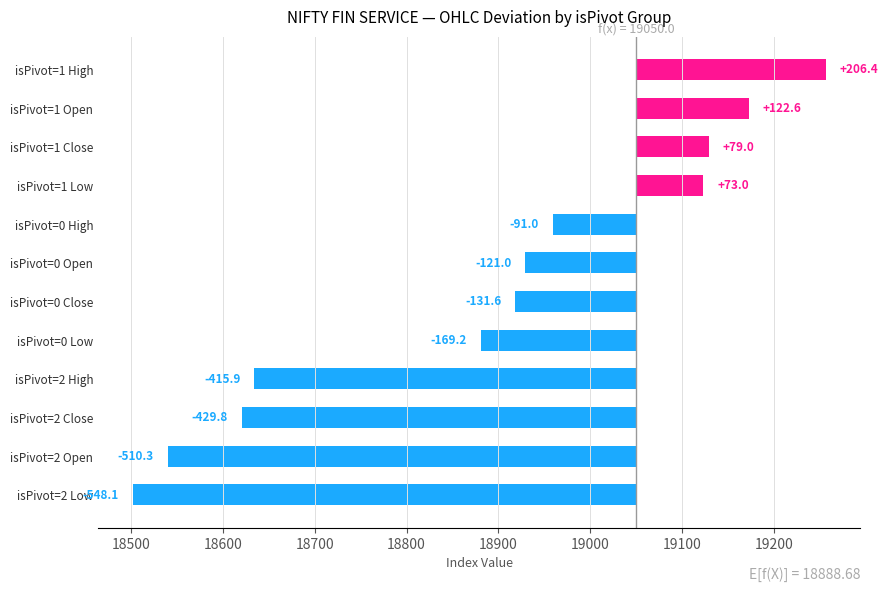

What is the average value?

-161.3